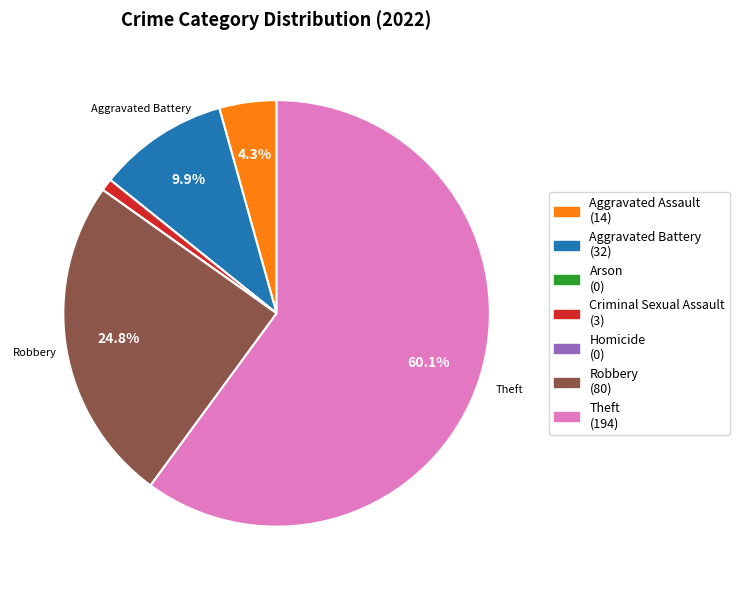

Is there any slice that represents more than half of the pie?

Yes